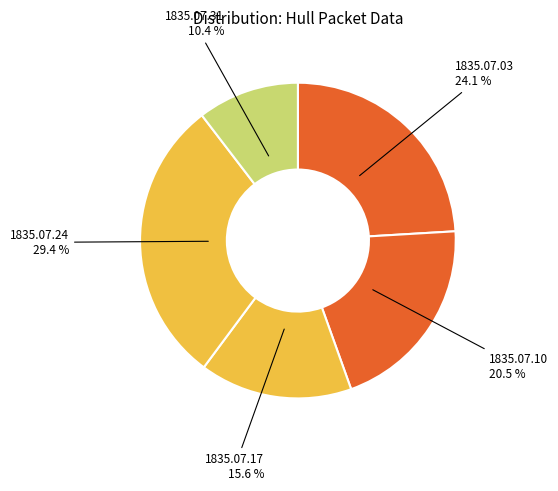

How much of the chart is everything except 1835.07.10?

79.5%